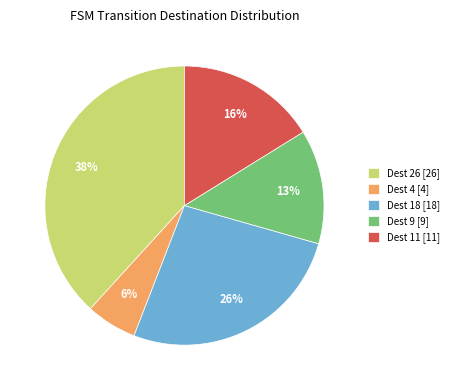

Between Dest 18 [18] and Dest 26 [26], which is larger?

Dest 26 [26]